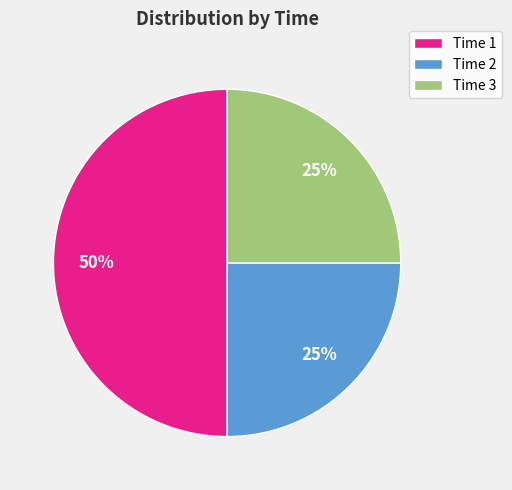

Which category has the biggest portion of the pie?

Time 1